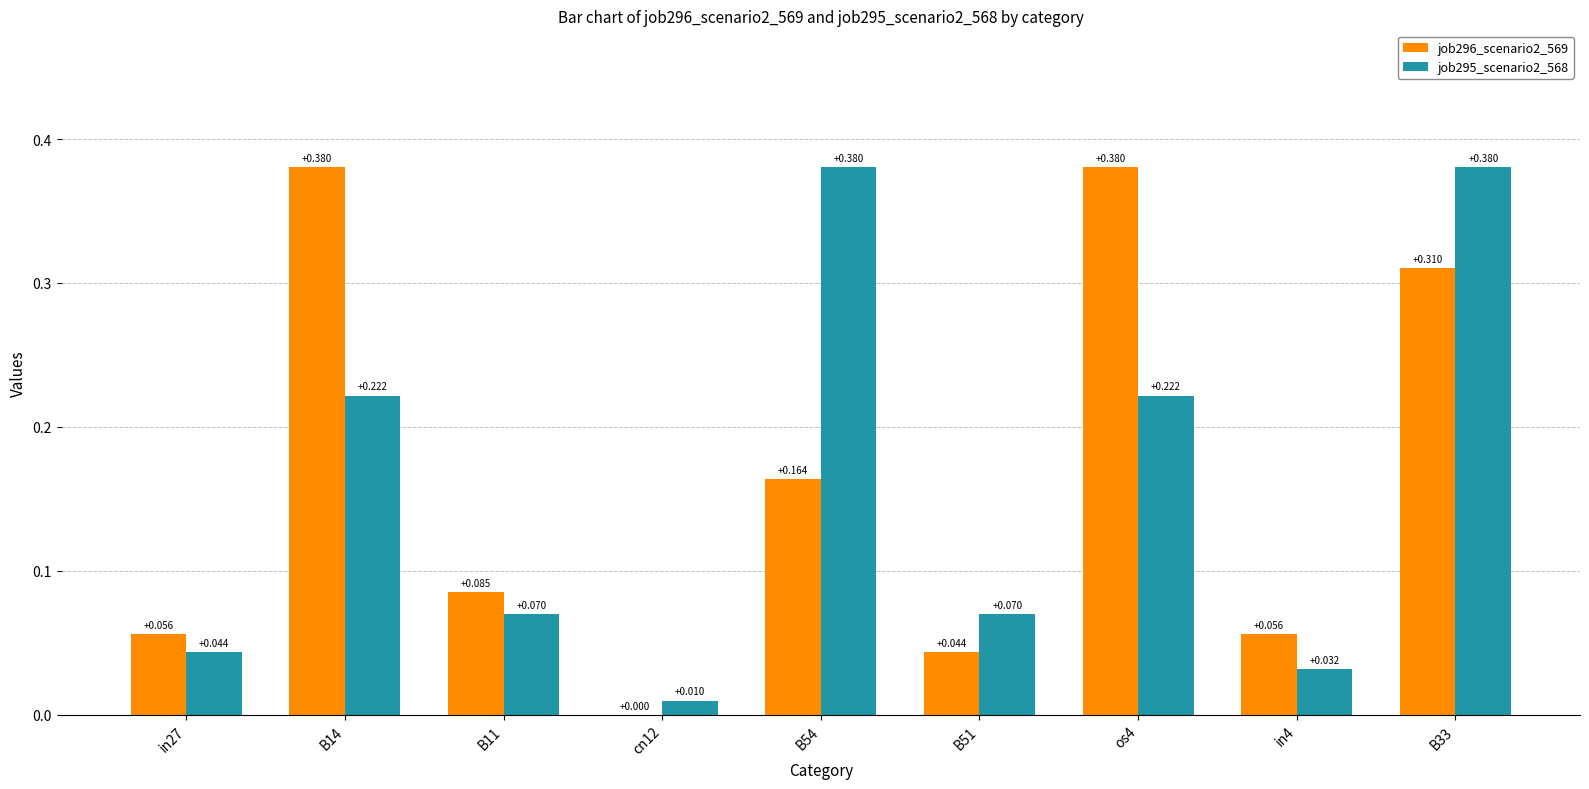

Is the value of job295_scenario2_568 at cn12 greater than the value of job296_scenario2_569 at in27?

No